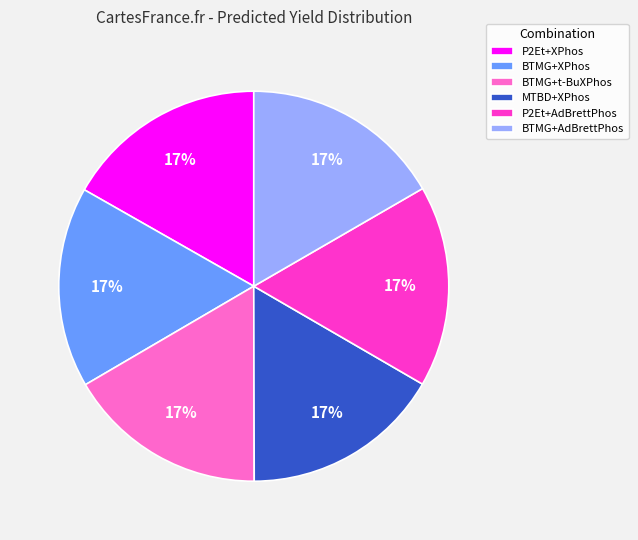

How many slices are in this pie chart?

6